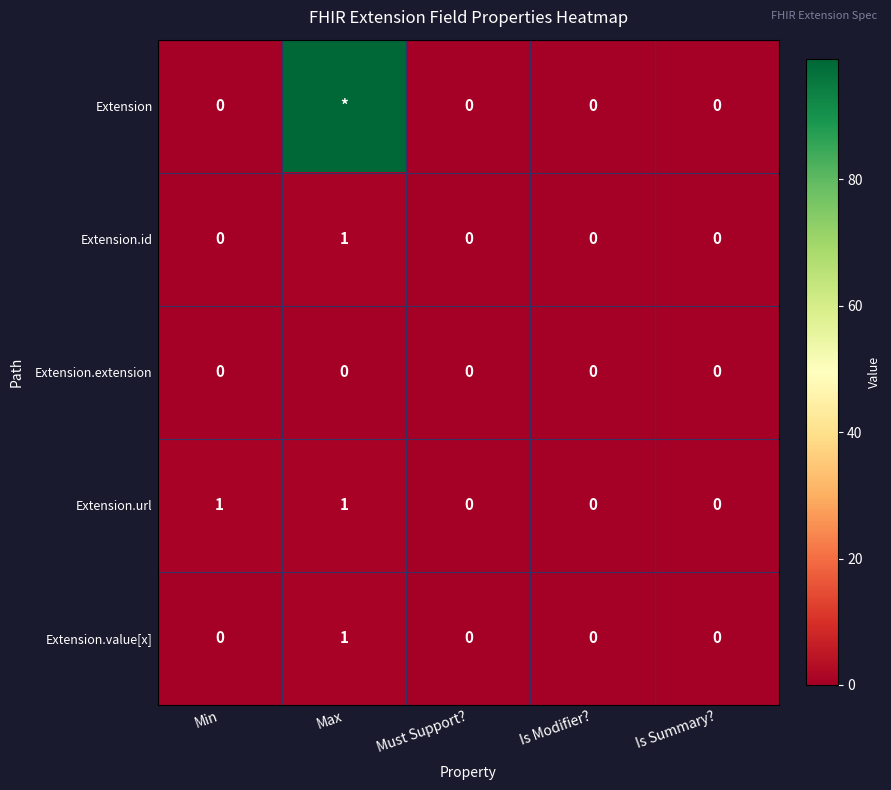

The value of Extension.url at Min is 1. True or false?

True